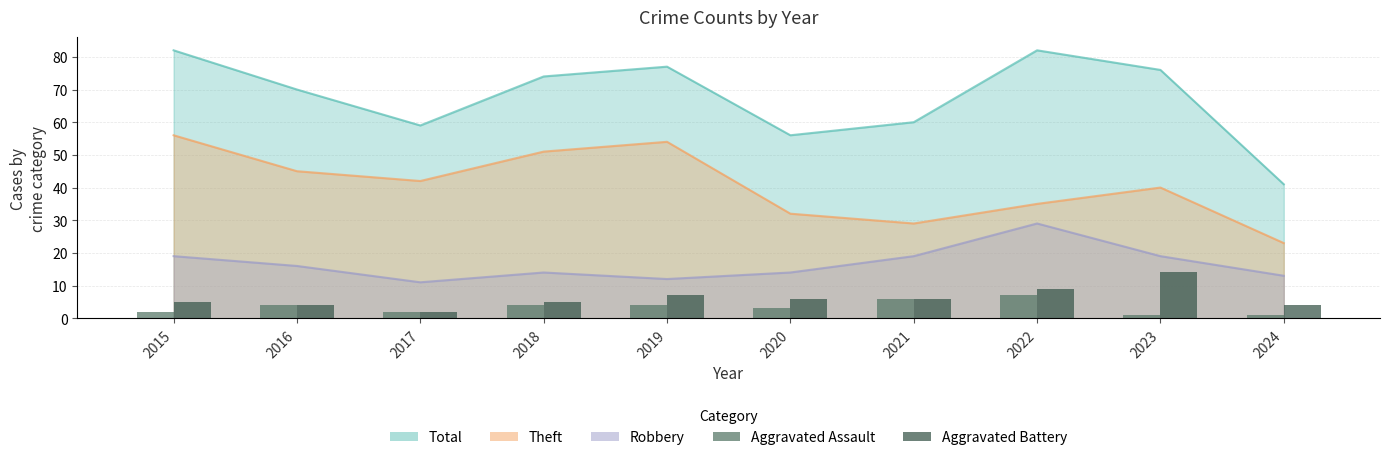

Read the Aggravated Assault value at 2024.

1